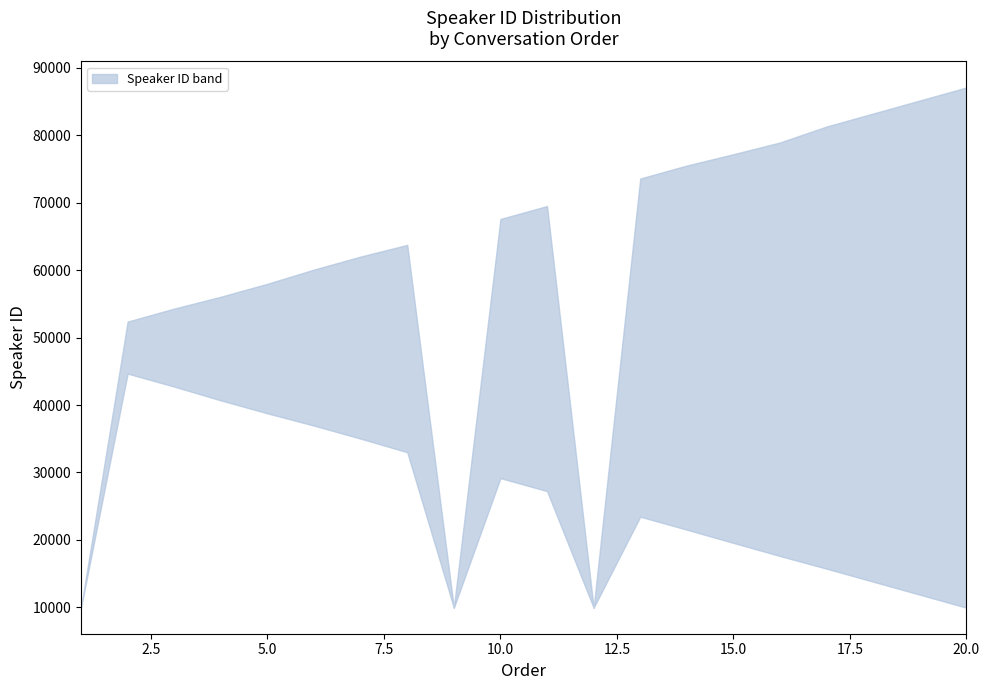

Where is the first local minimum for lower?

9